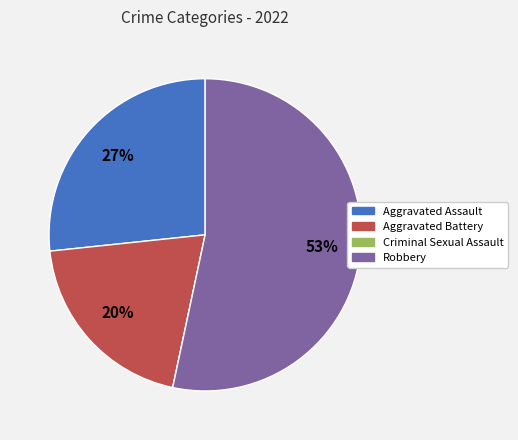

Between Aggravated Assault and Robbery, which is larger?

Robbery